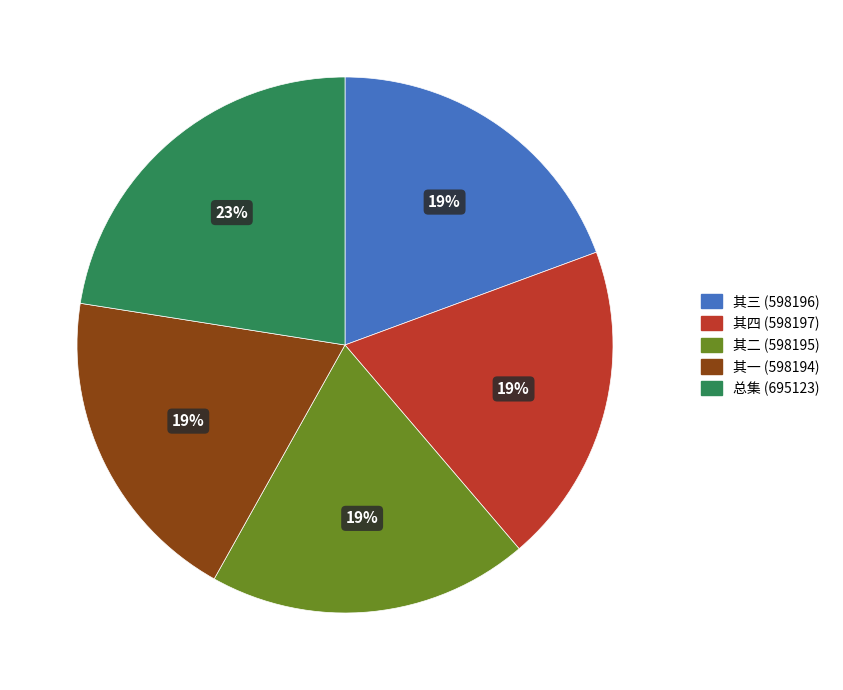

Is 其二 (598195) the majority of the pie?

No